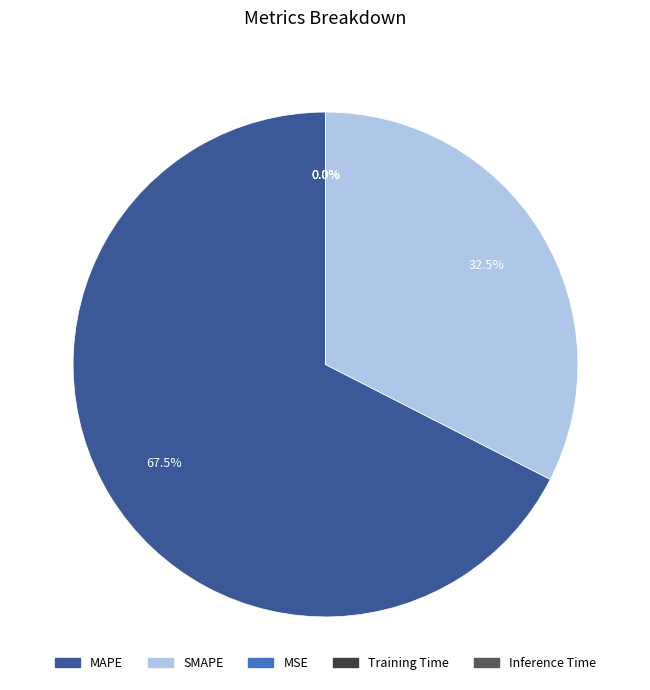

Which slice is the largest?

MAPE